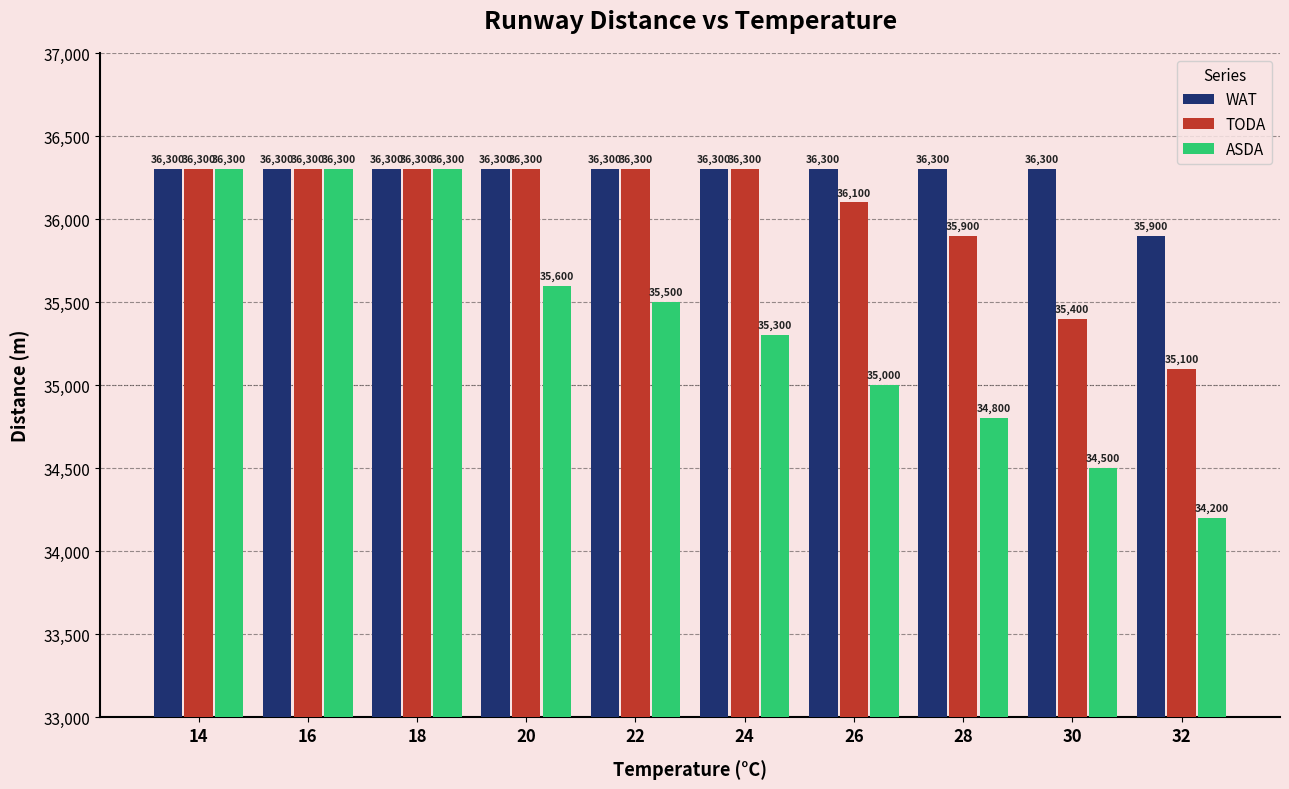

What value does the WAT series have at 14, to the nearest 50?

36300